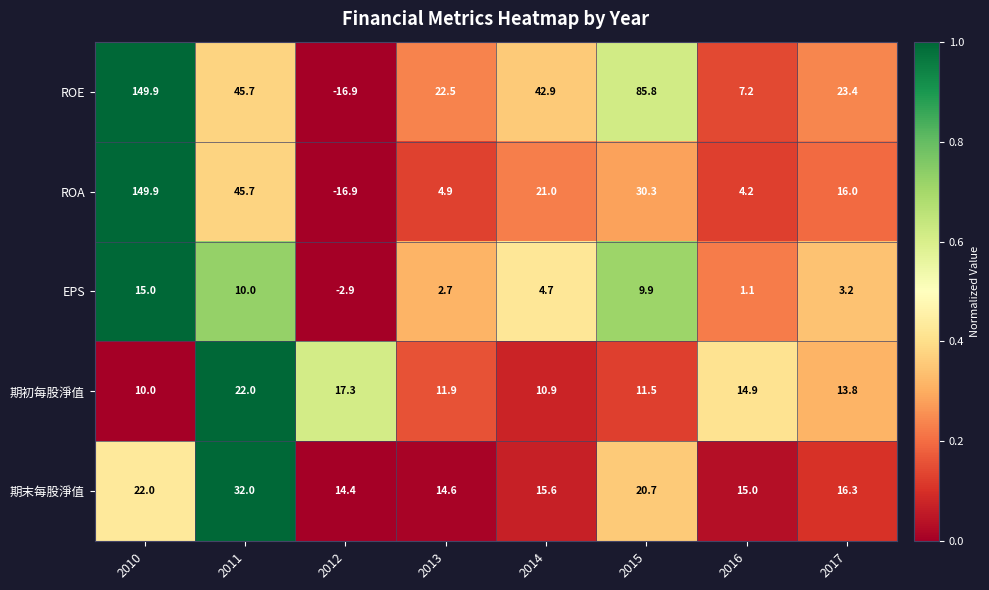

What is the difference between the second highest and minimum values in the 期初每股淨值 series?

7.3